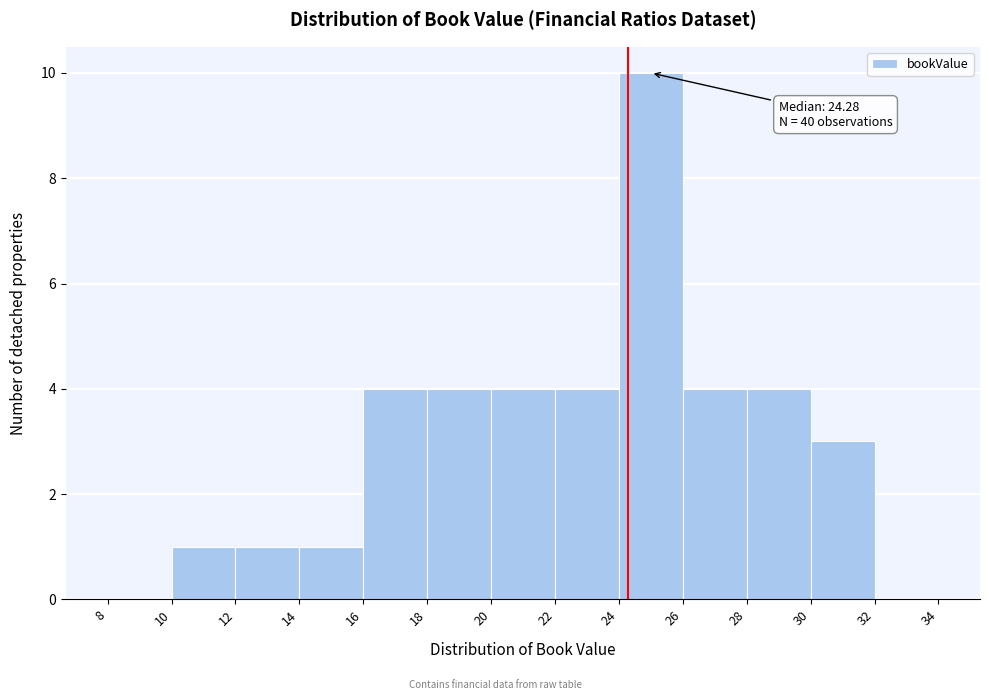

Which range on the x-axis has the tallest bar?

24 to 26